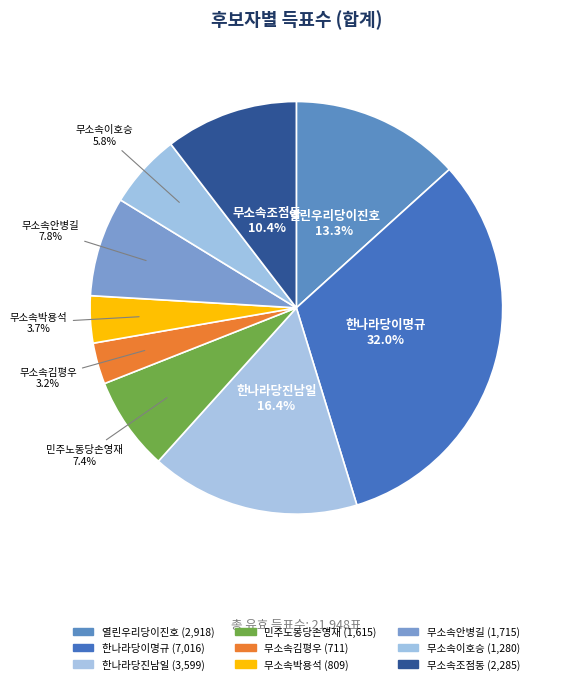

Which slice is the largest?

한나라당이명규